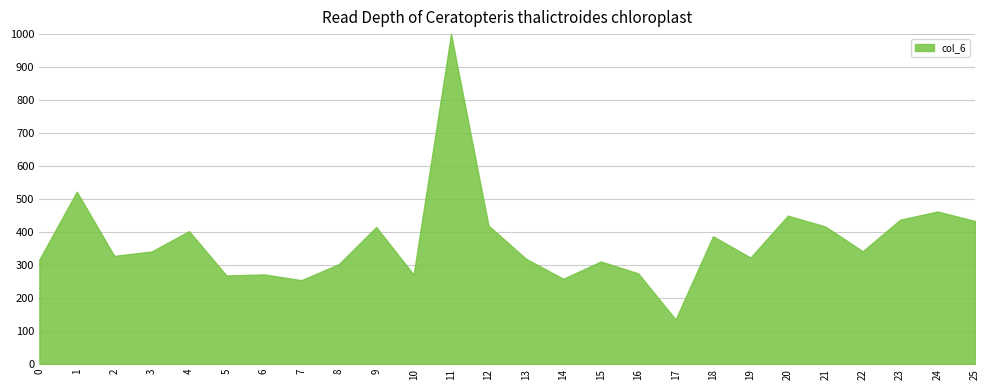

What is the approximate value at 21?

417.0